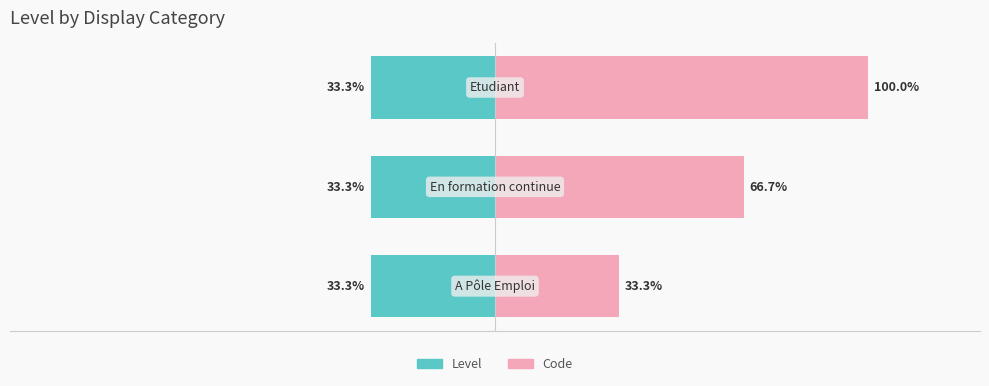

What is the difference between the maximum and second lowest values in the Code series?

33.3